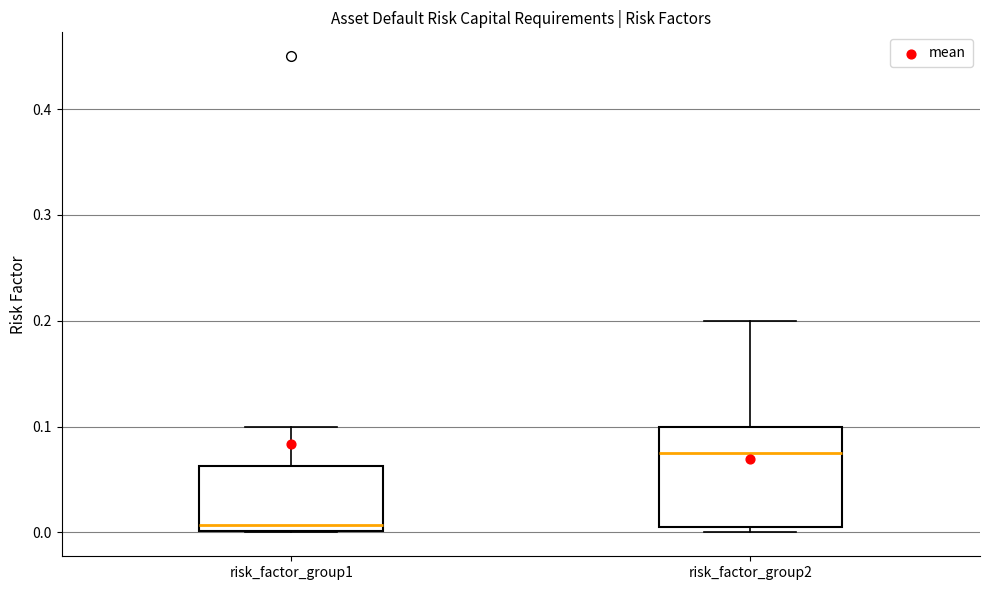

Which box is the tallest, from its lower edge to its upper edge?

risk_factor_group2